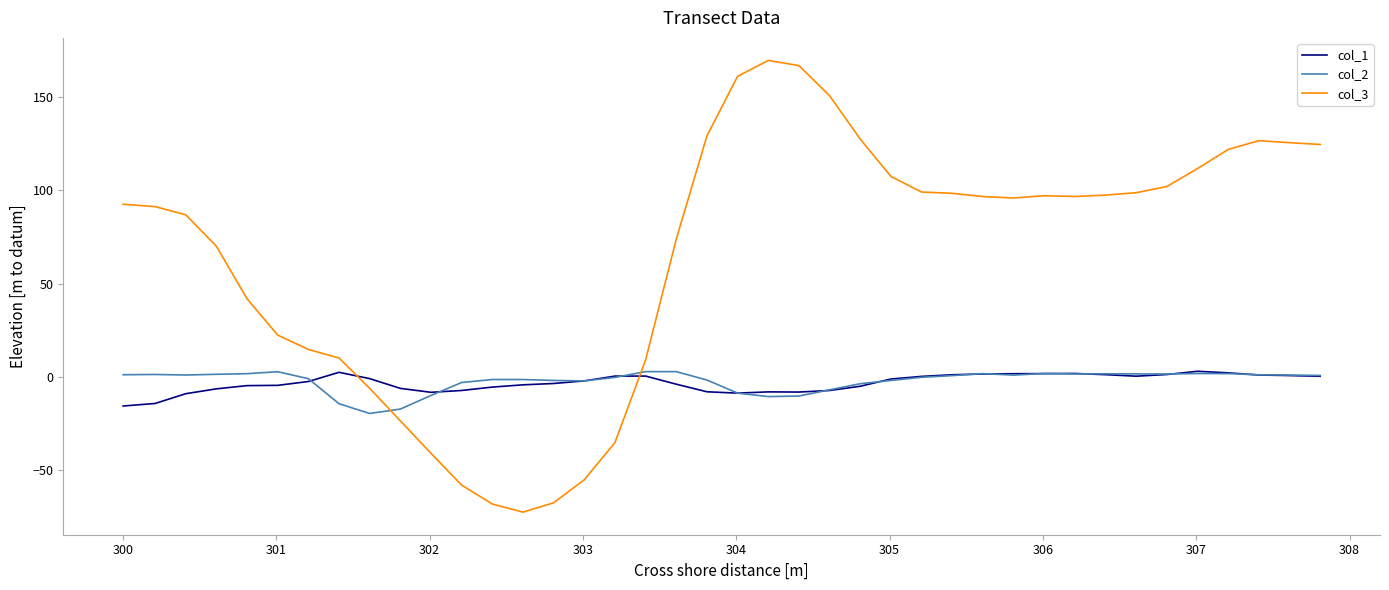

How many lines are shown in the chart?

3